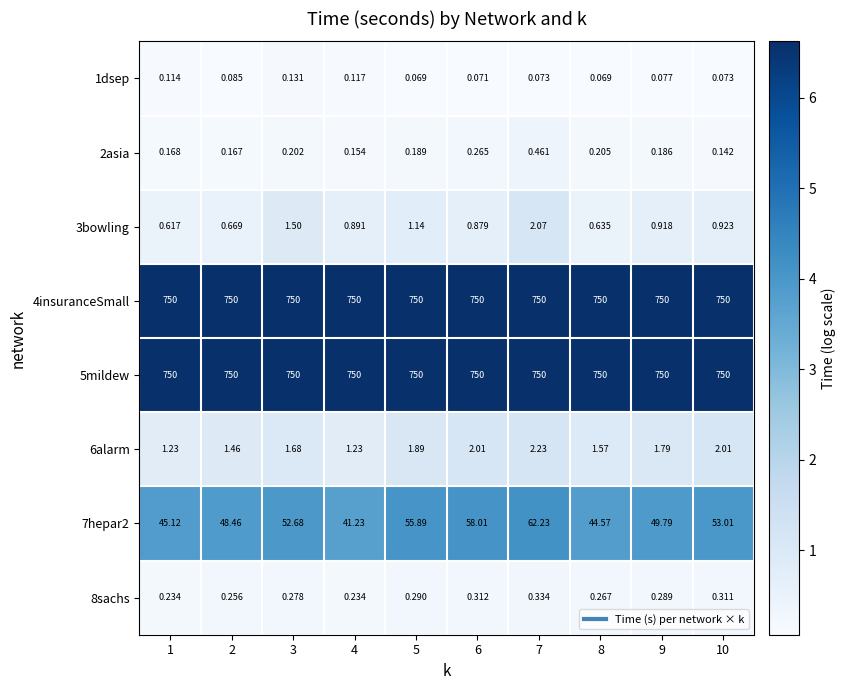

Is the value of 7hepar2 at 4 greater than the value of 8sachs at 4?

Yes